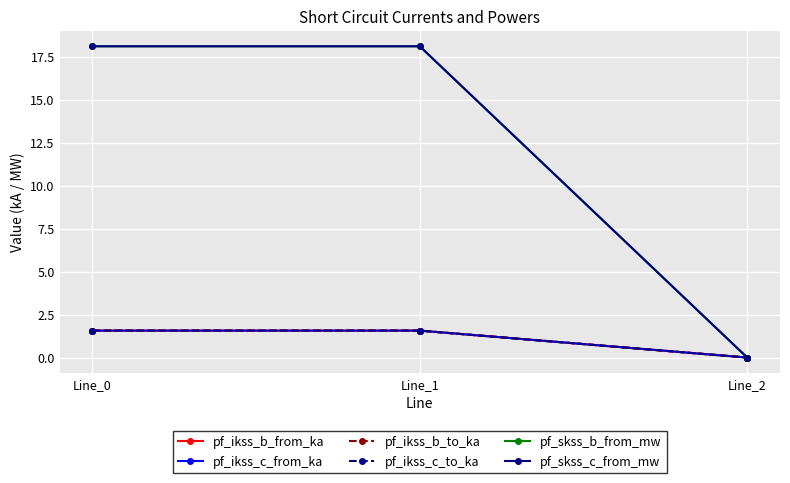

Is this an area chart (filled region under the line)?

No